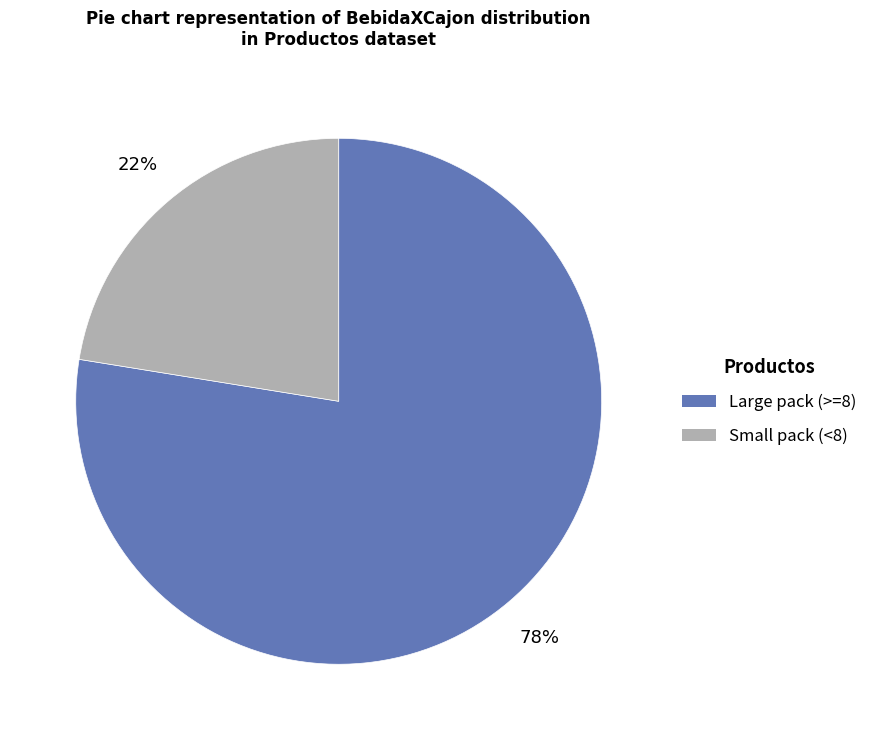

Is the sum of Small pack (<8) and Large pack (>=8) greater than half?

Yes